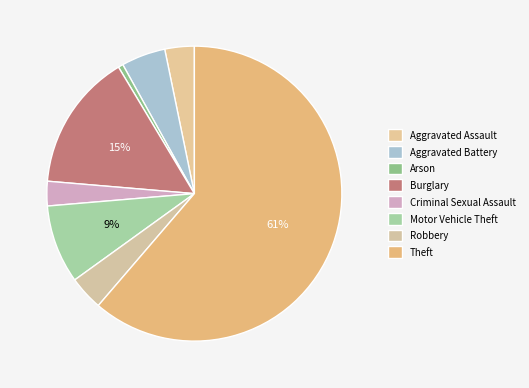

How much of the chart is everything except Motor Vehicle Theft?

91.4%